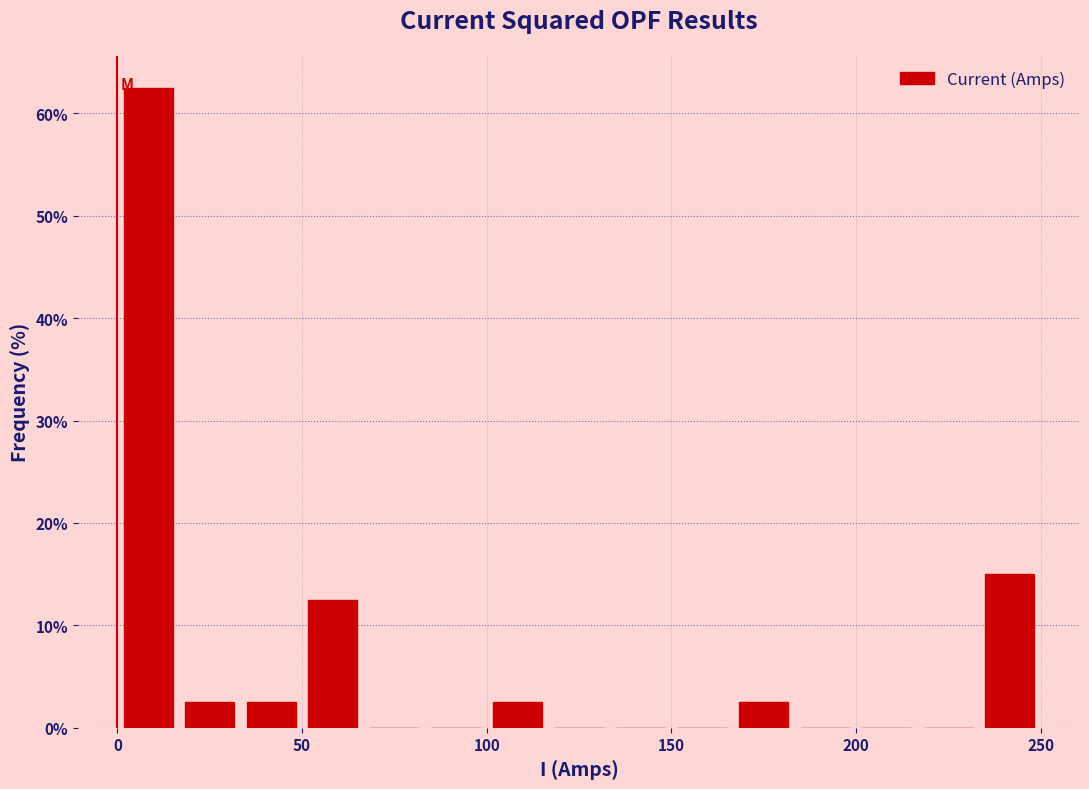

Read against the x-axis, roughly where is the centre of the tallest bar?

10